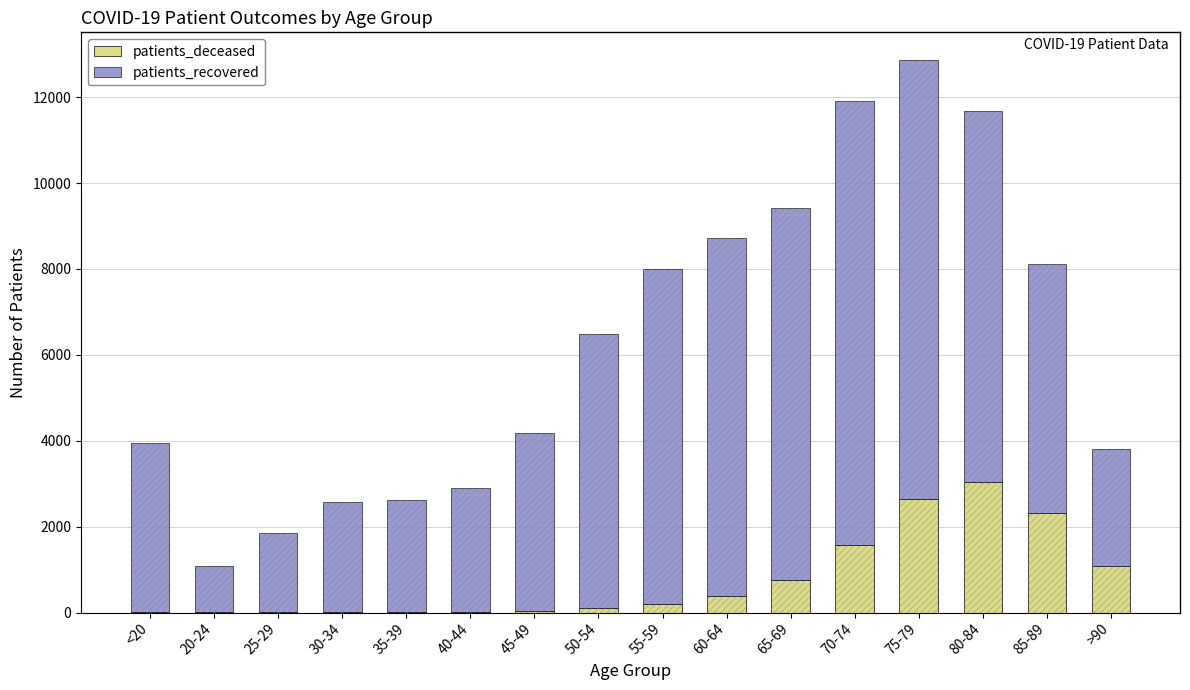

Which series has the largest total across all categories?

patients_recovered